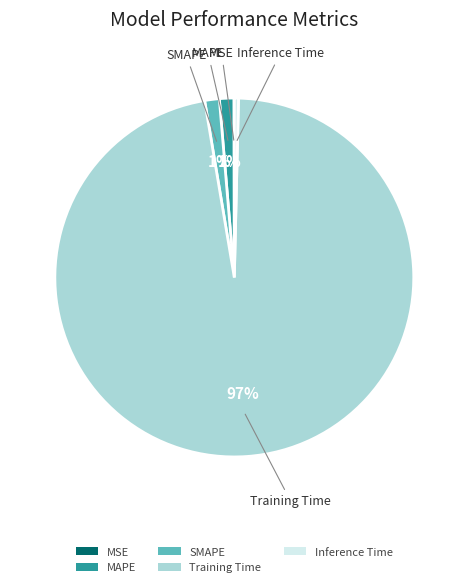

To the nearest percent, what is the average slice percentage?

20%